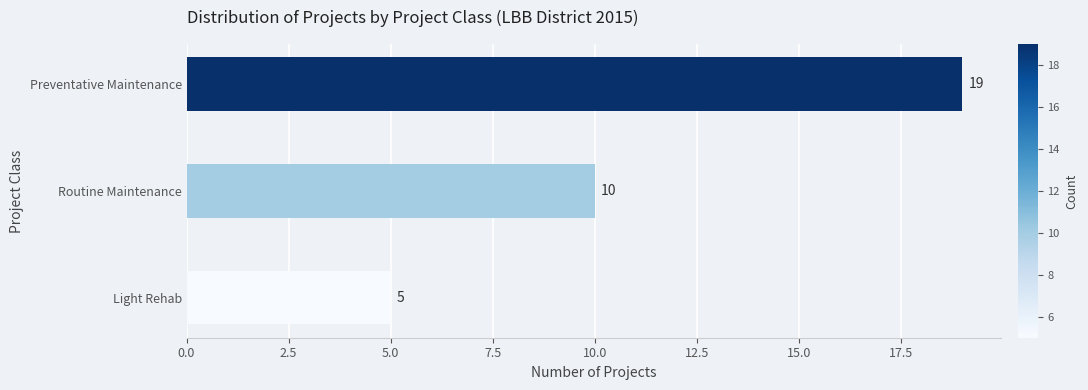

How many data points are less than 10?

1